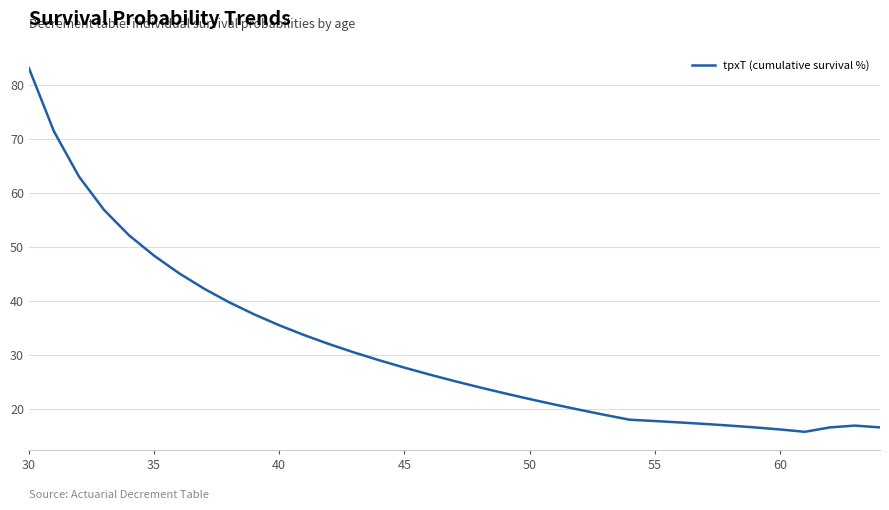

What is the greatest value displayed?

83.1